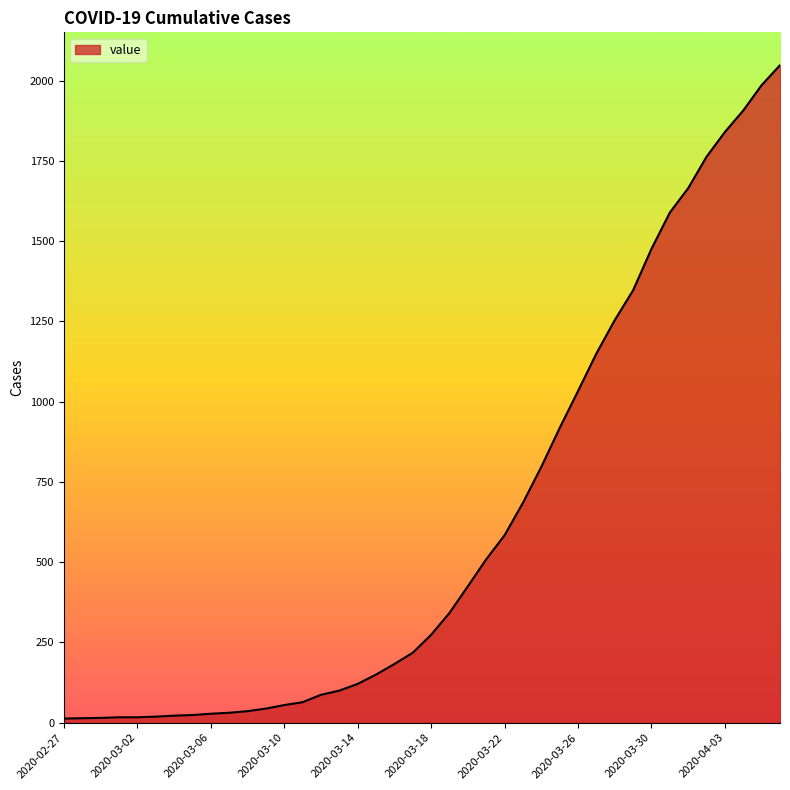

What is the greatest value displayed?

2048